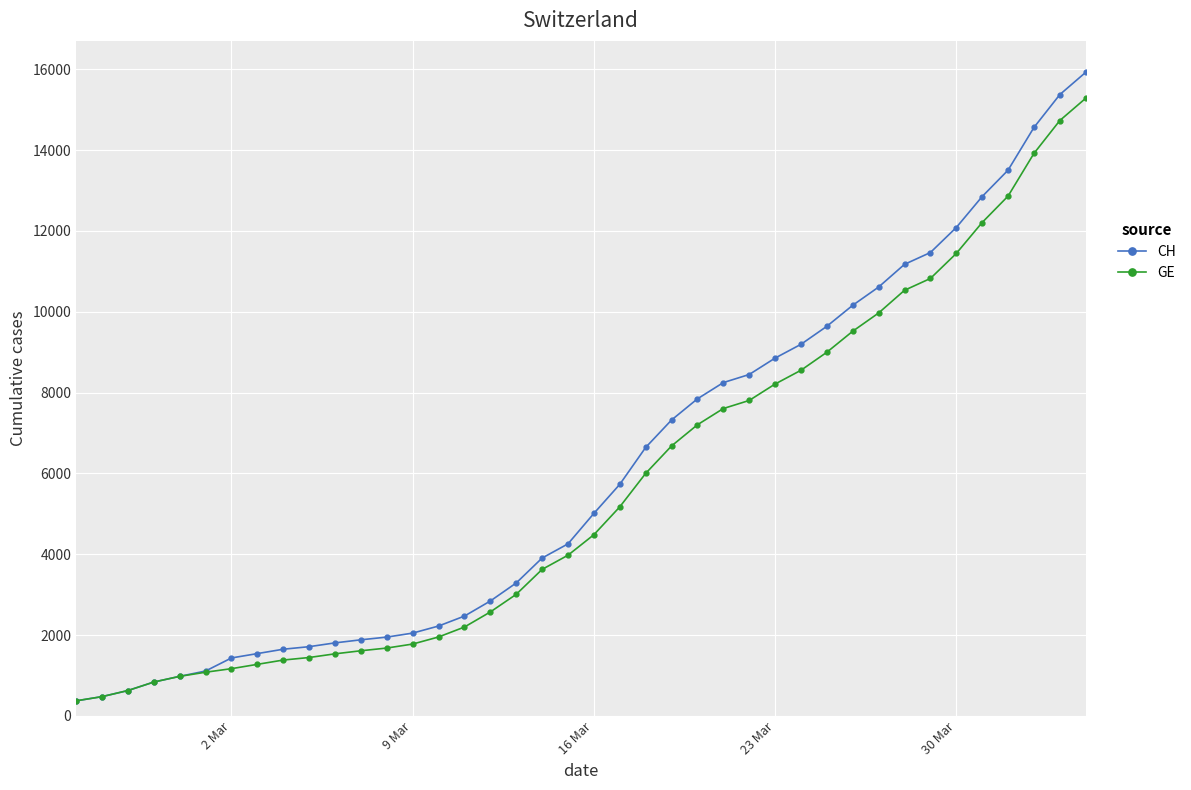

What is the greatest value displayed?

15926